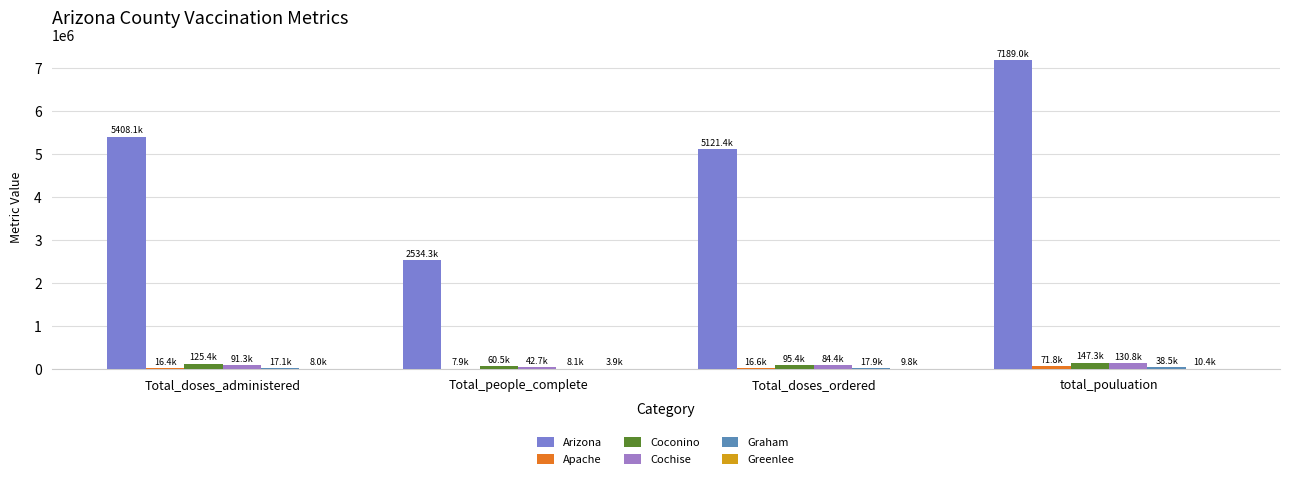

What is the label of the 3rd bar from the right?

Total_people_complete